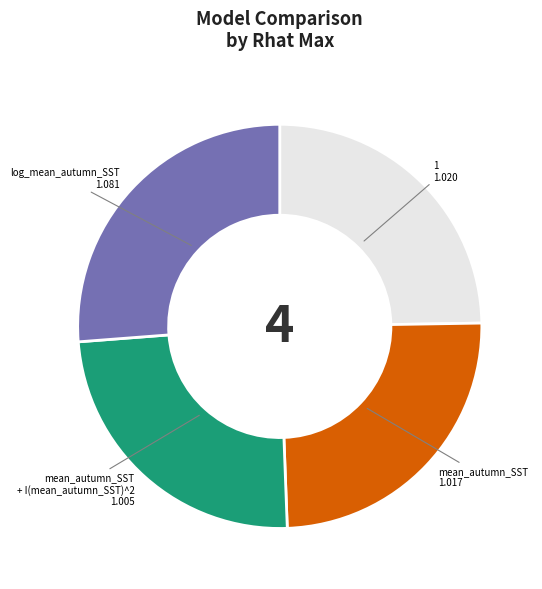

Is there any slice that represents more than half of the pie?

No